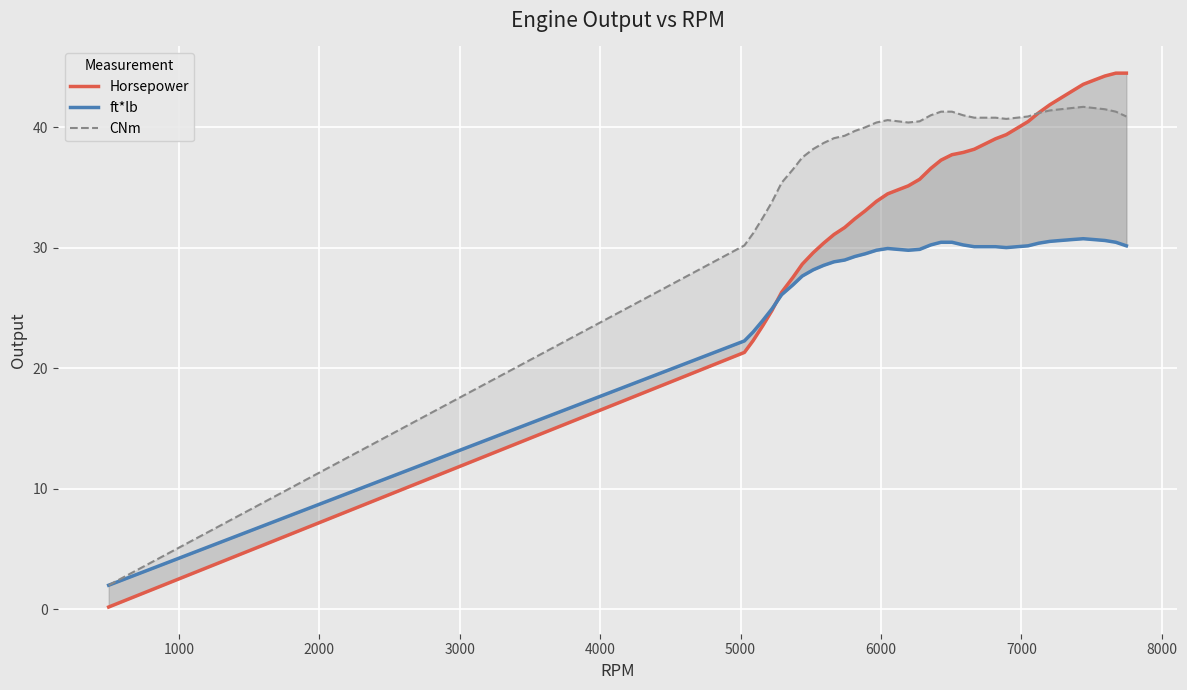

The Horsepower series shows 17.7 at 23. True or false?

False